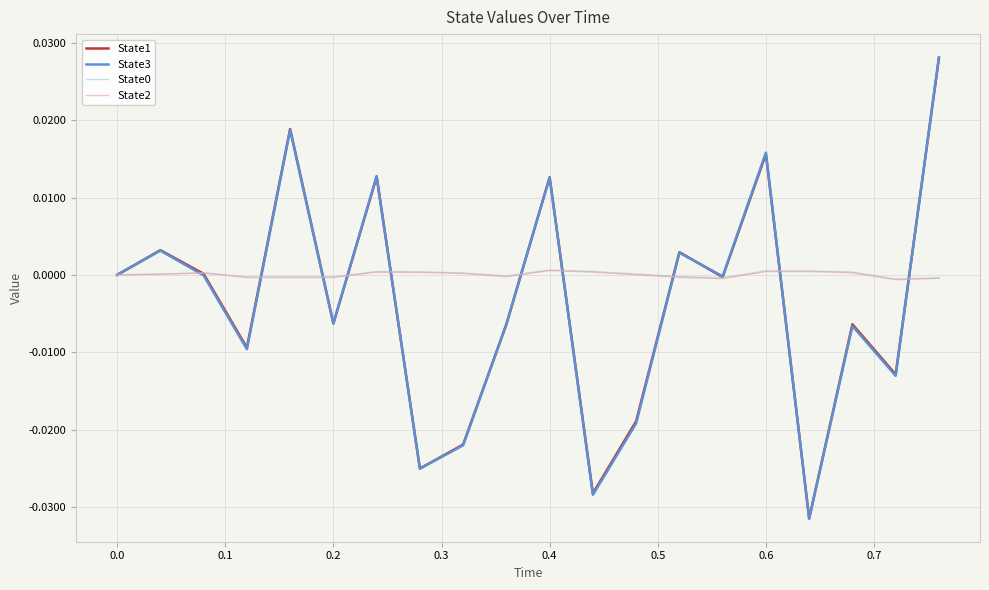

What is the difference between the maximum and minimum values in the State3 series?

0.1